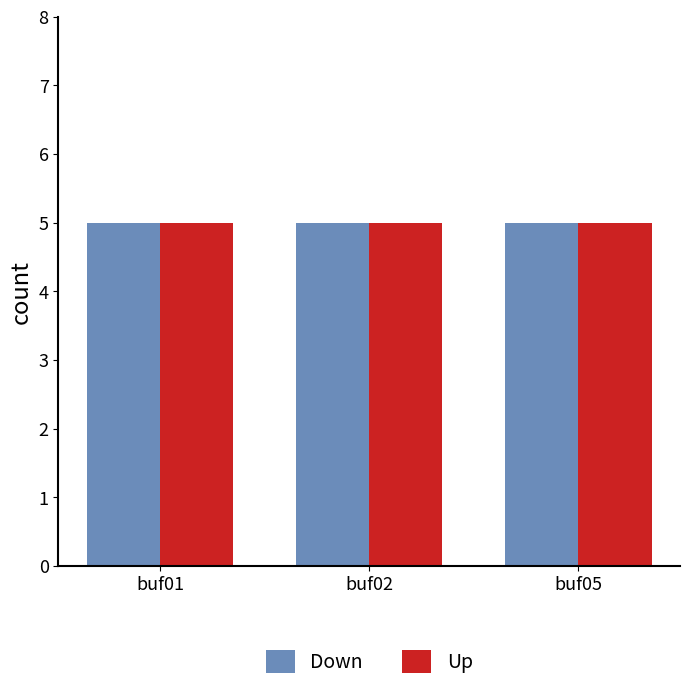

Between buf02u and buf05u, which is larger?

buf05u